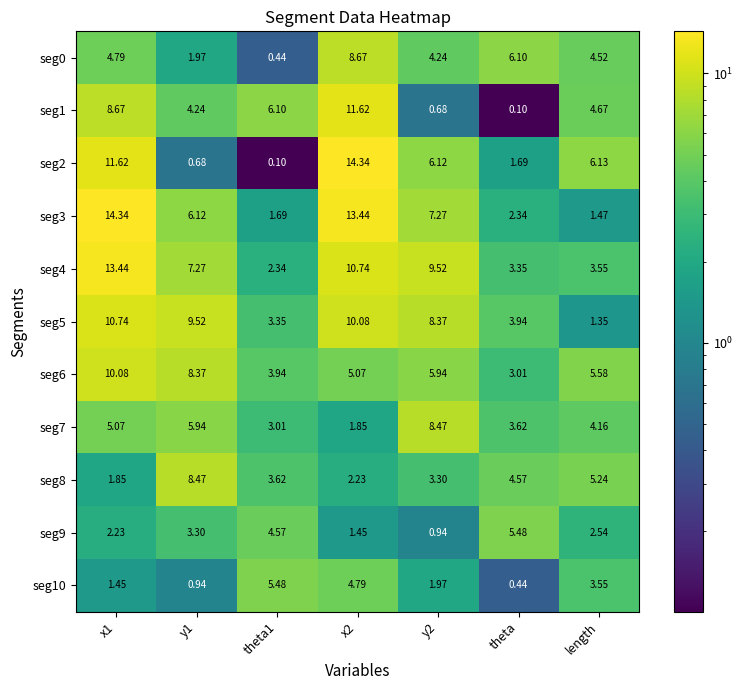

Where is seg5 nearest to the value 6?

theta